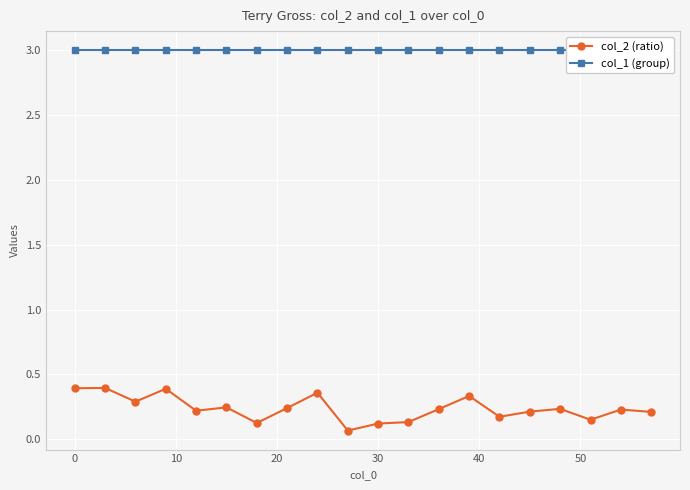

List the series in order of their overall mean, highest first.

col_1 (group), col_2 (ratio)